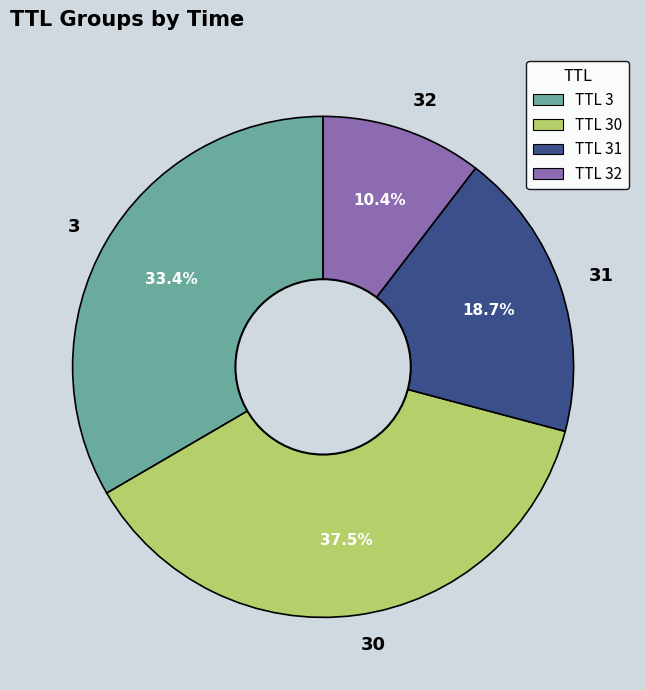

To the nearest percent, what is the average slice percentage?

25%